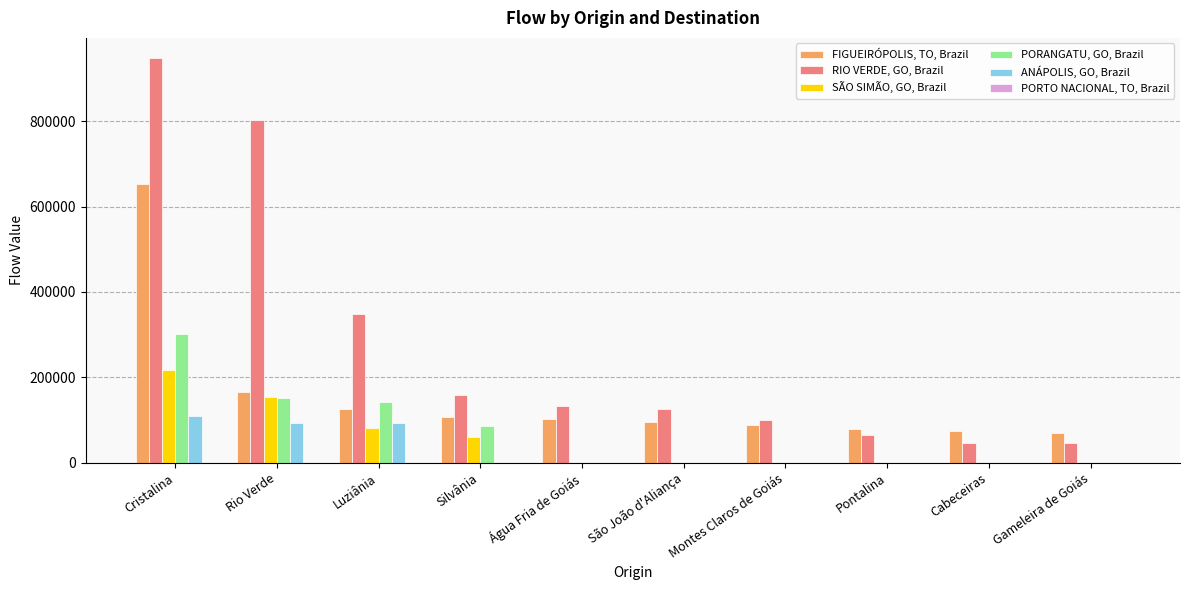

What is the sum of the SÃO SIMÃO, GO, Brazil values at Rio Verde and Água Fria de Goiás?

152947.0